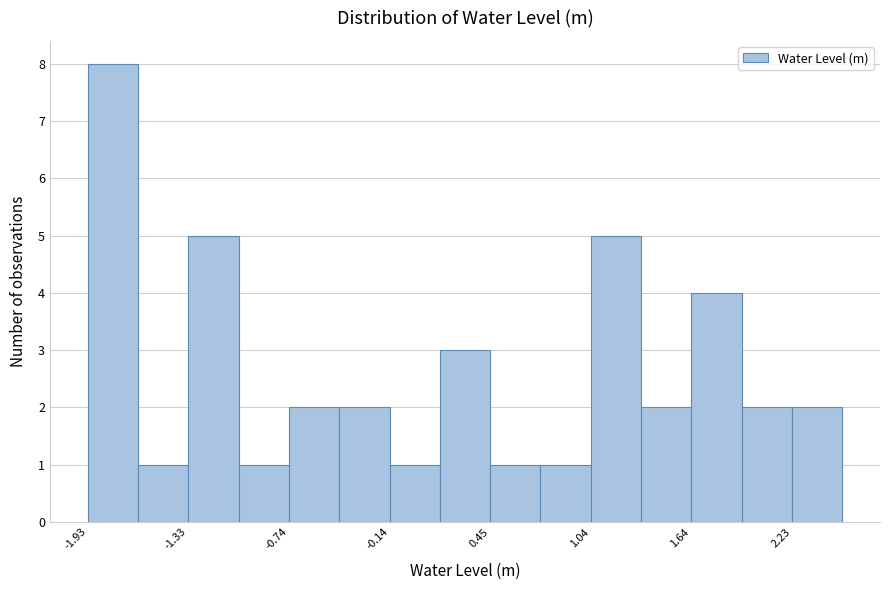

Read against the x-axis, roughly where is the centre of the tallest bar?

-1.8